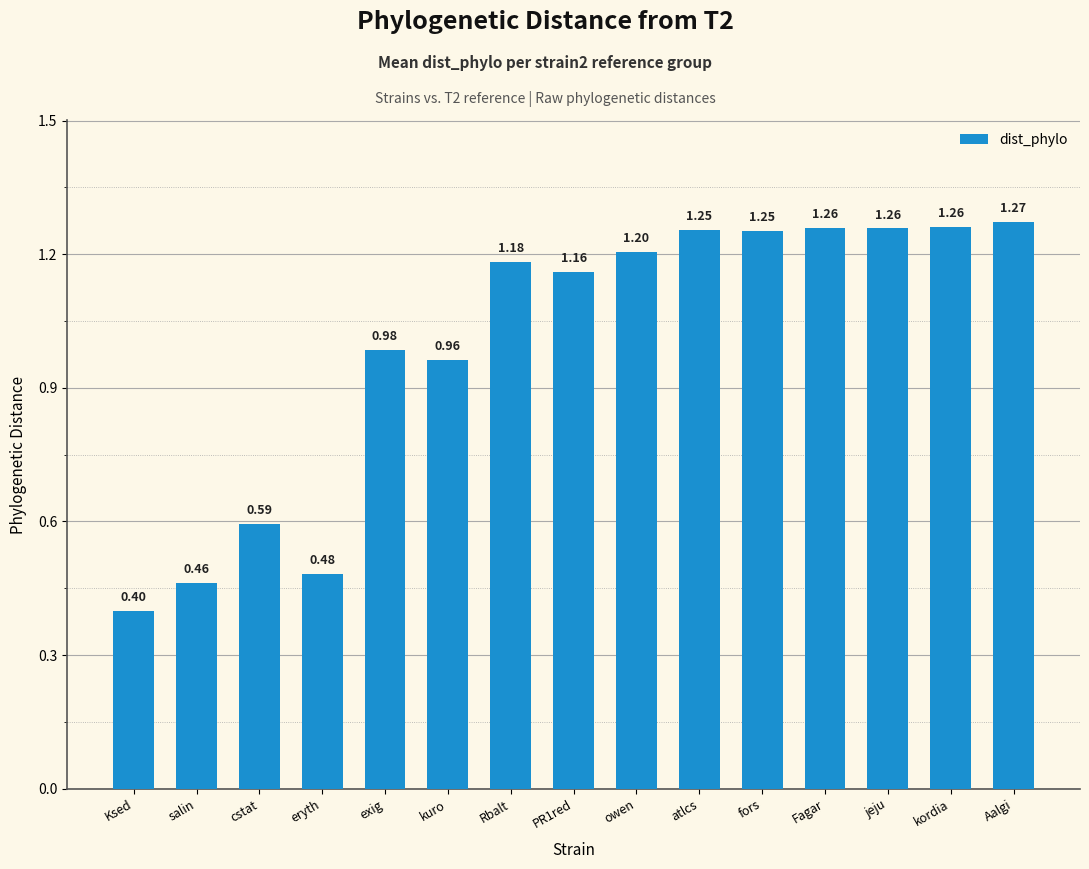

At which category does the chart reach its peak across all series?

Aalgi